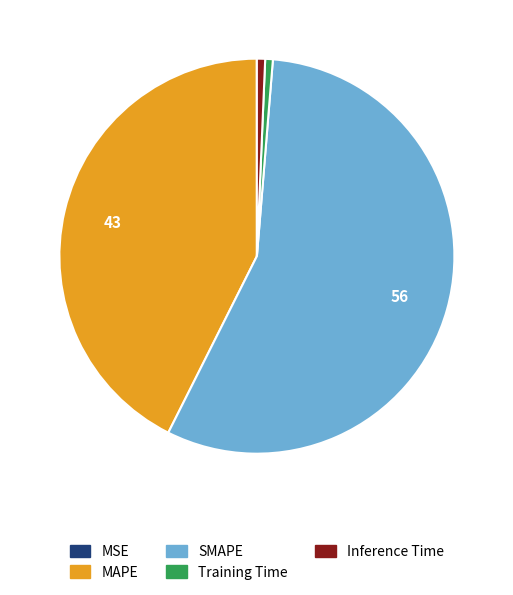

What is the largest slice in the pie chart?

SMAPE